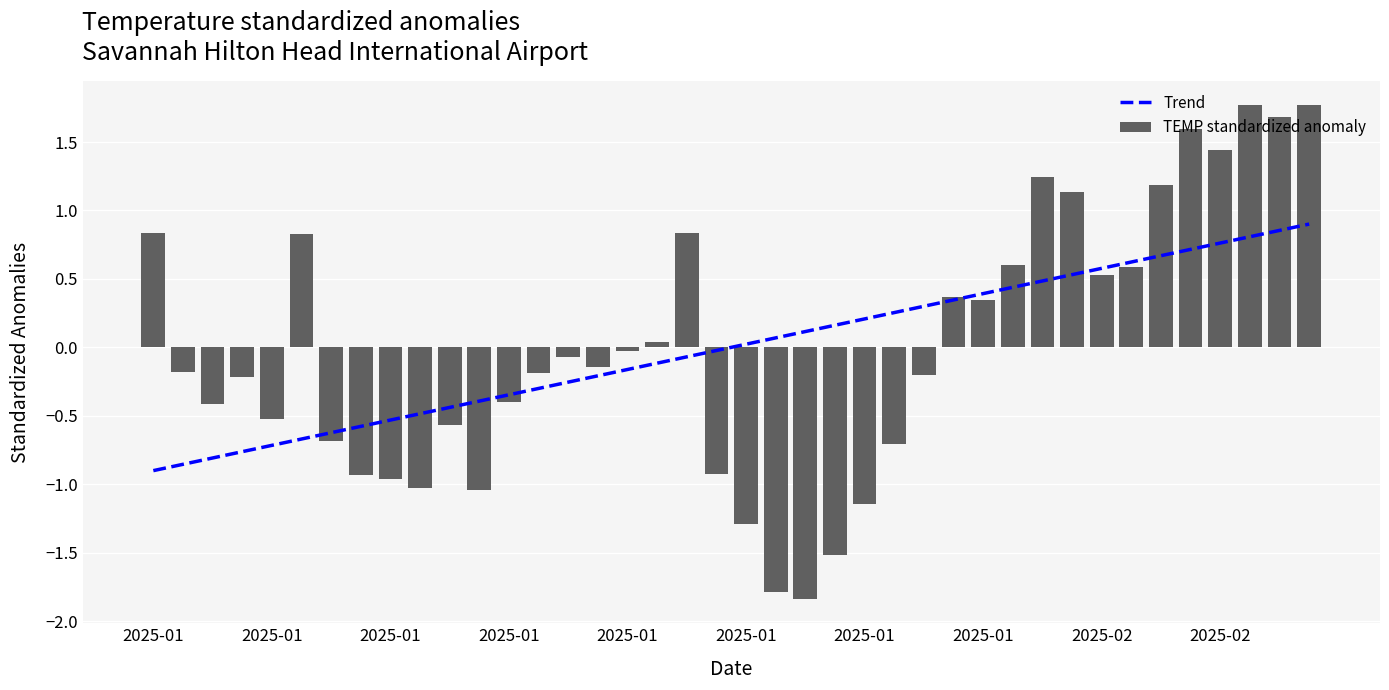

The Trend series shows 0.0 at 2025-01. True or false?

False